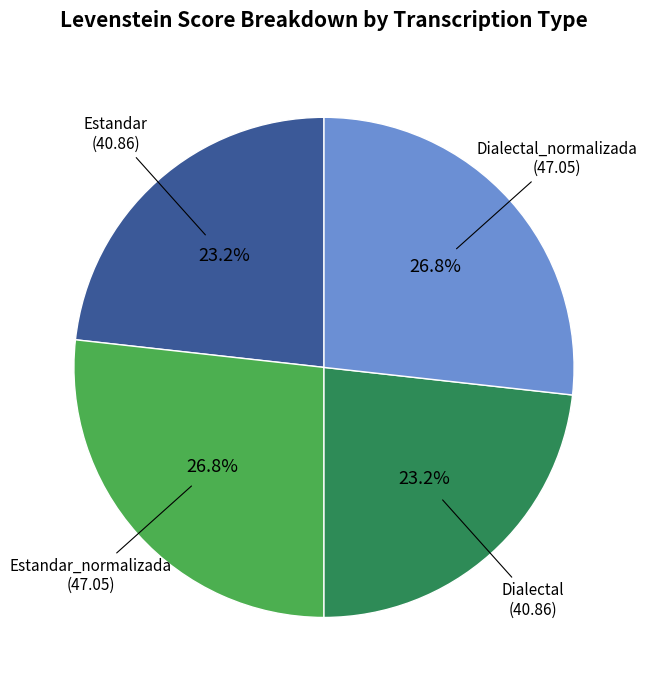

To the nearest percent, what is the difference between the largest and smallest slice percentages?

4%